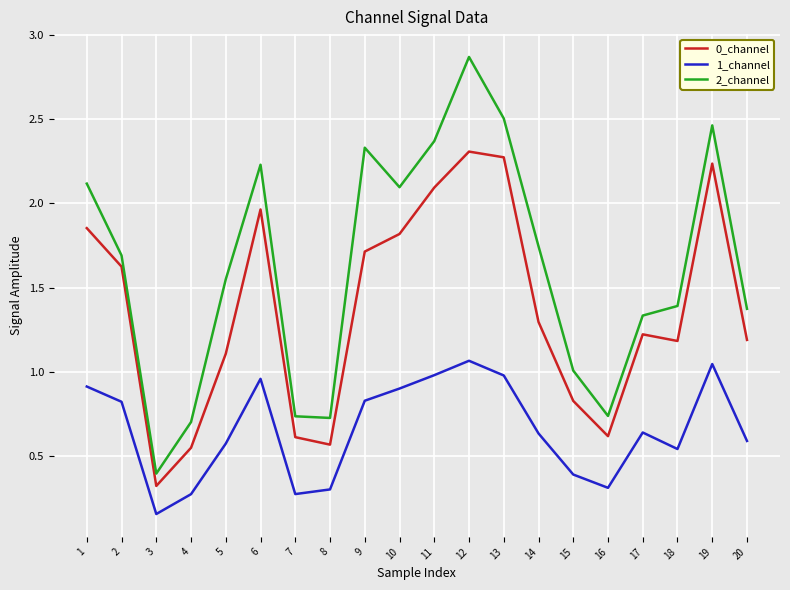

True or false: 0_channel and 2_channel intersect in this chart.

False